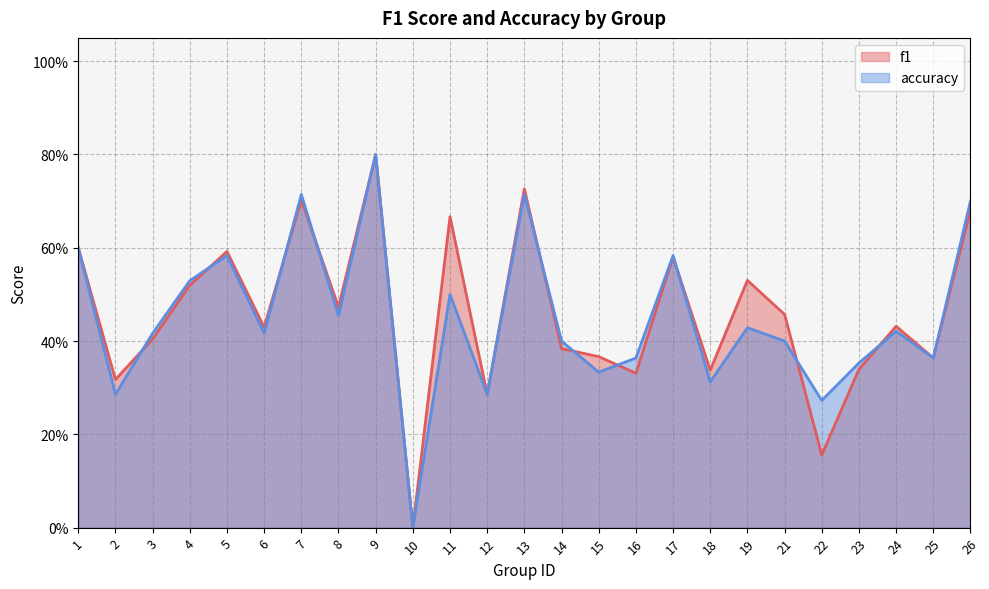

The value of f1 at 11 is 0.7. True or false?

True